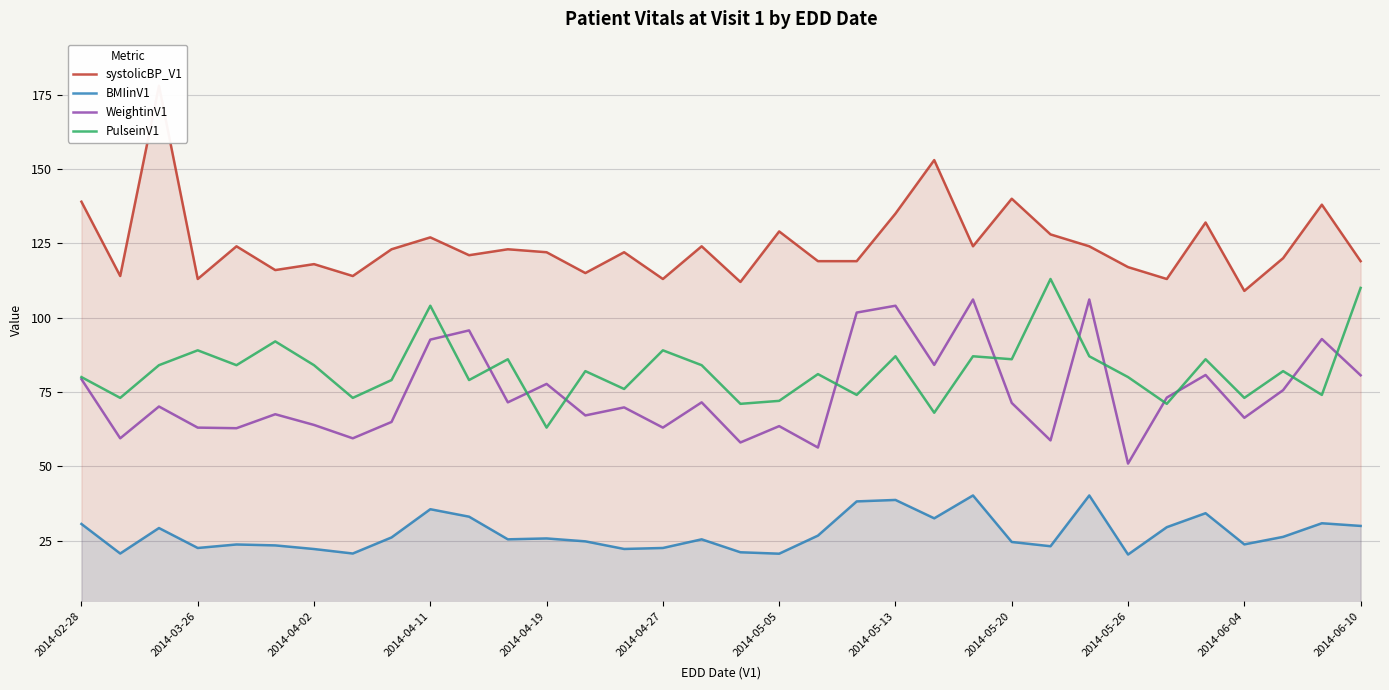

Is it true that BMIinV1 equals 38.7 at 2014-05-13?

True